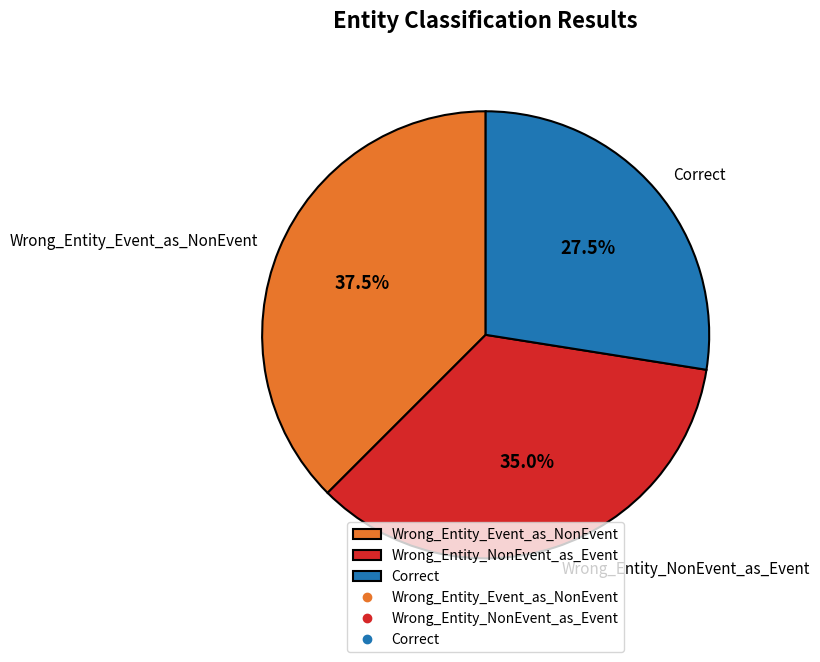

True or false: Wrong_Entity_NonEvent_as_Event accounts for 22% of the total.

False